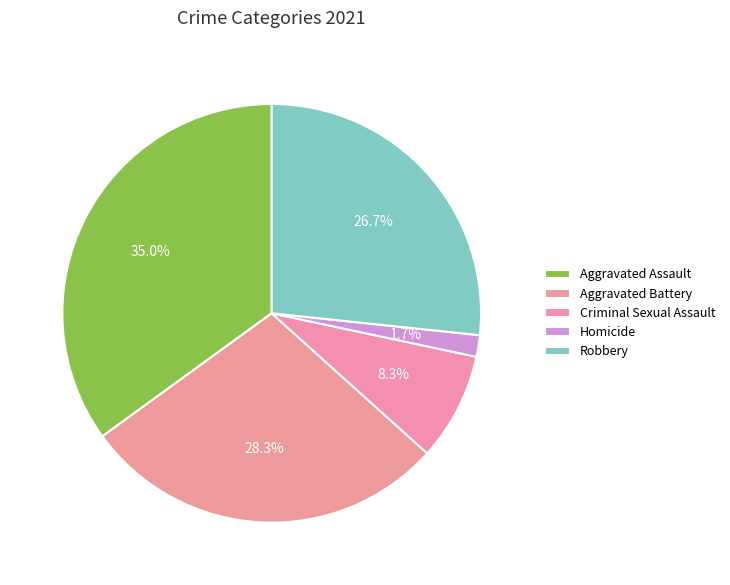

How many slices are in this pie chart?

5